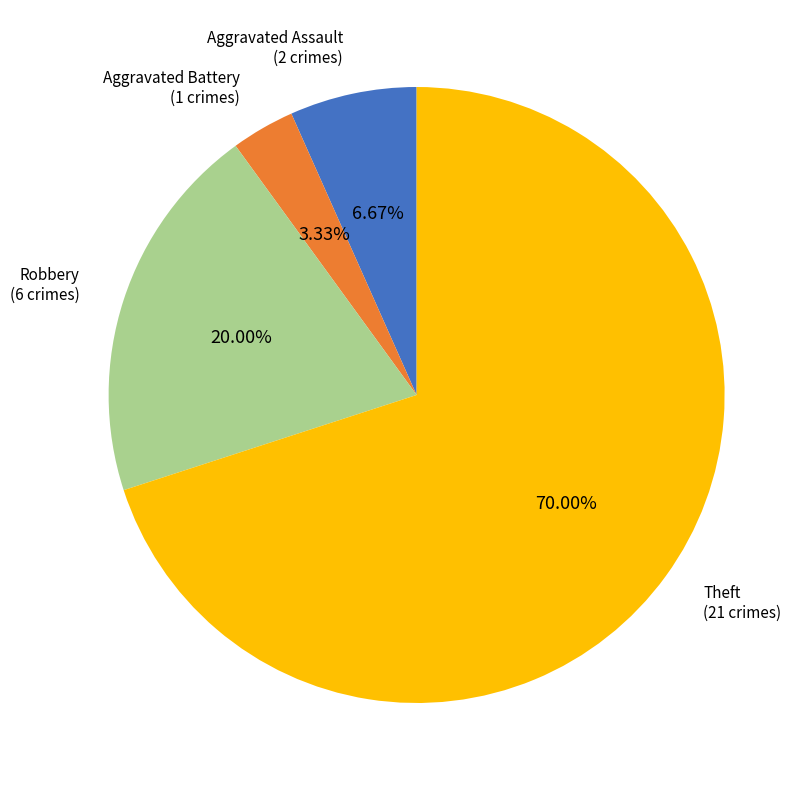

Which category has the biggest portion of the pie?

Theft